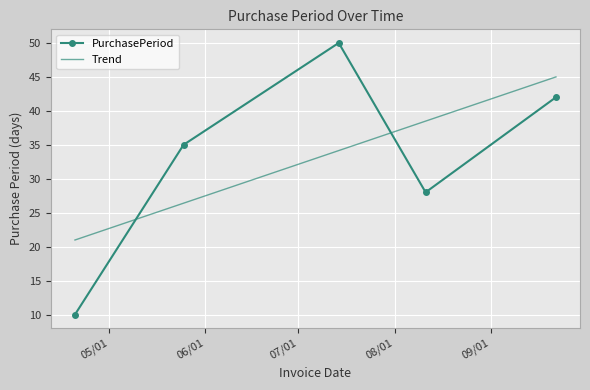

How many points are lower than both their immediate neighbors (excluding endpoints)?

1